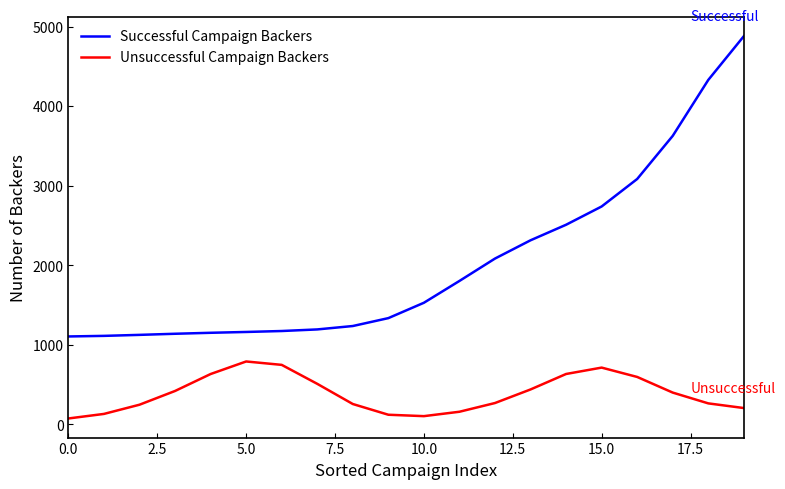

List the series in order of their overall mean, lowest first.

Unsuccessful Campaign Backers, Successful Campaign Backers